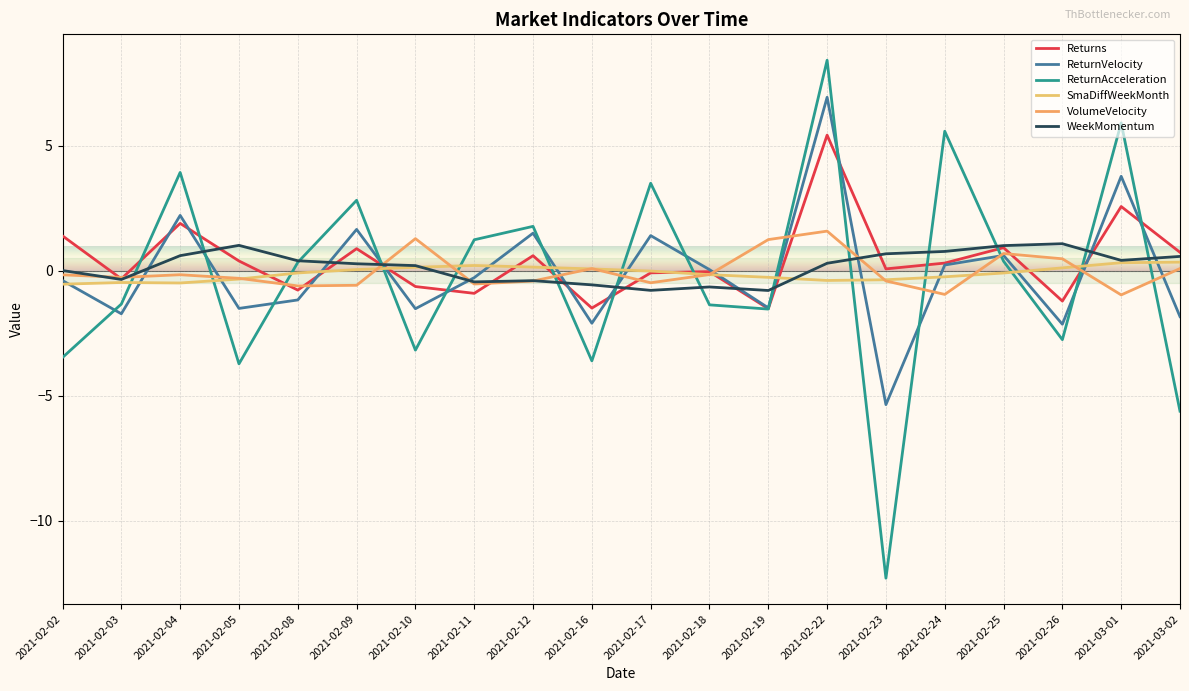

True or false: ReturnVelocity has more than 1 interior local peaks.

True